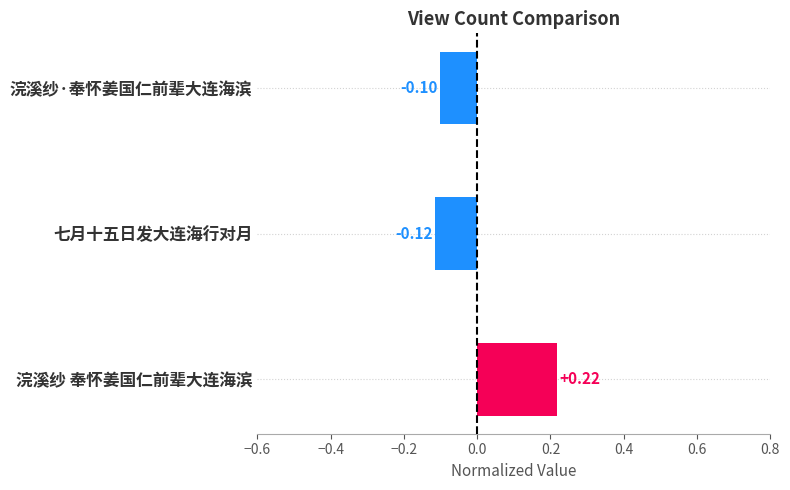

How many positive values are there?

1